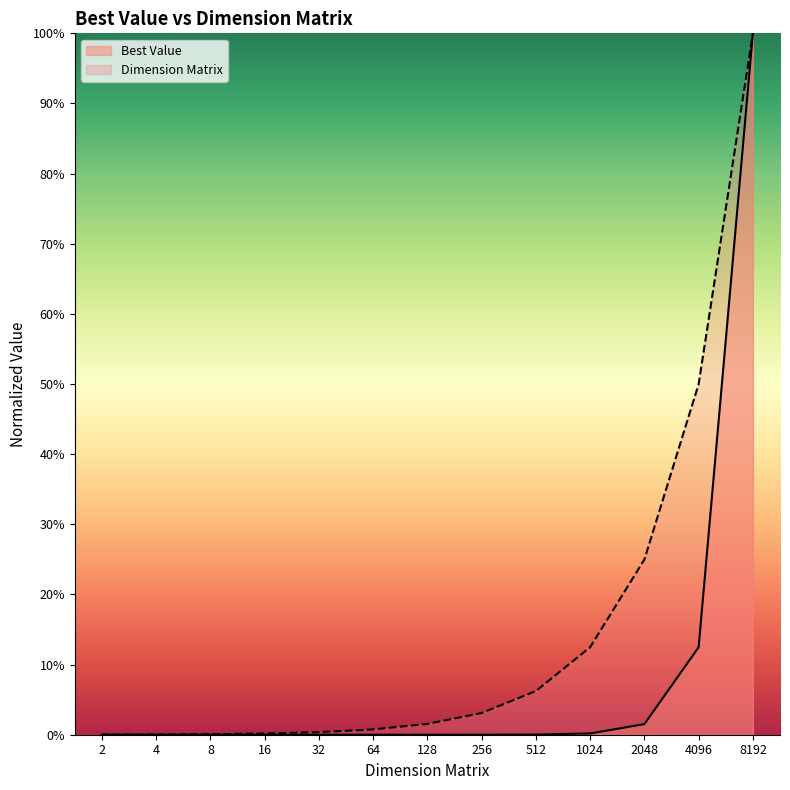

Does the chart display data point markers on the line(s)?

No